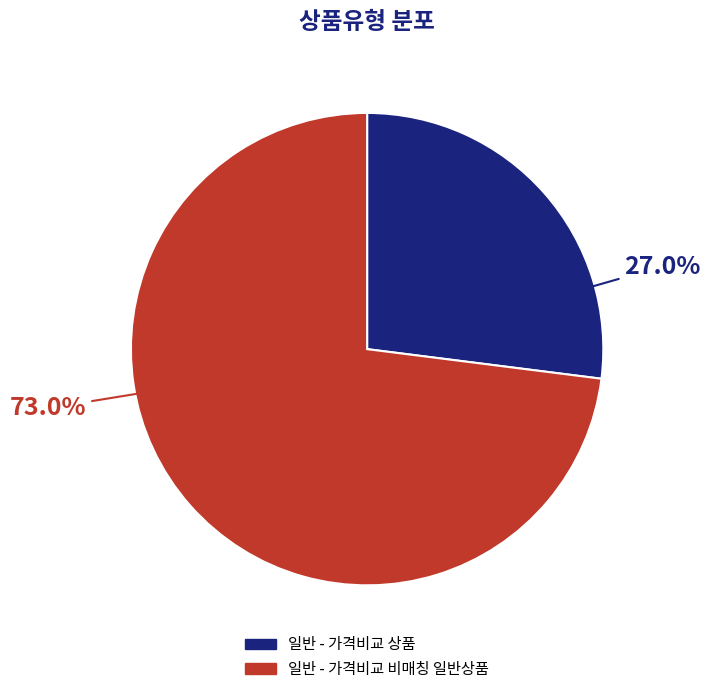

What portion of the pie excludes 일반 - 가격비교 비매칭 일반상품?

27.0%